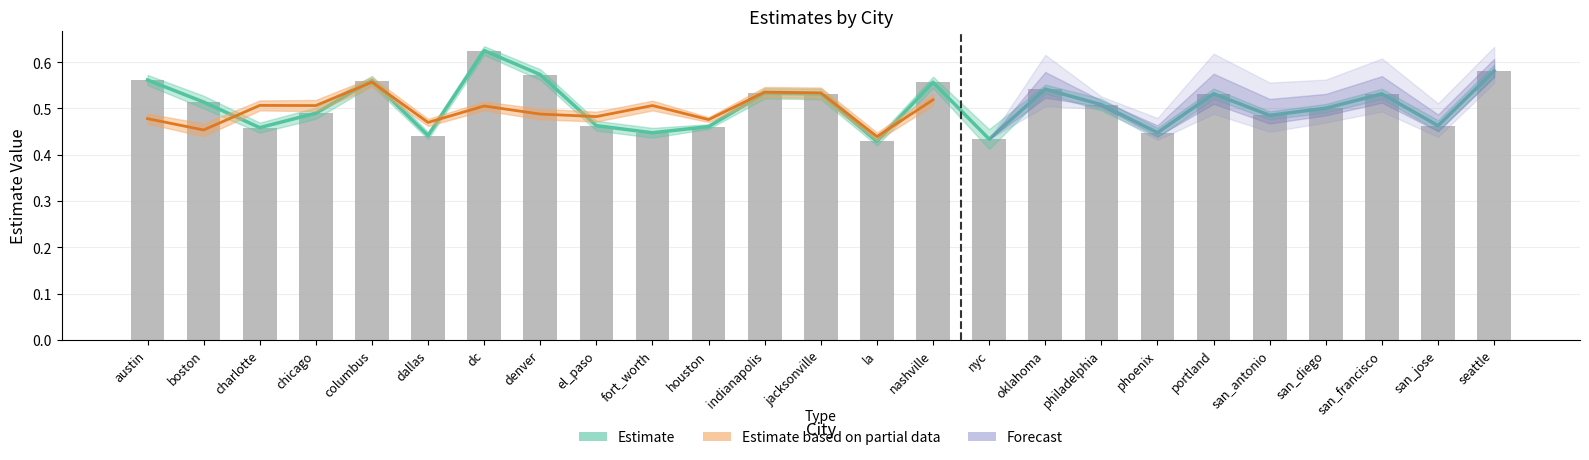

Reading left to right, extract all data points from this chart.

austin=0.6	boston=0.5	charlotte=0.5	chicago=0.5	columbus=0.6	dallas=0.4	dc=0.6	denver=0.6	el_paso=0.5	fort_worth=0.4	houston=0.5	indianapolis=0.5	jacksonville=0.5	la=0.4	nashville=0.6	nyc=0.4	oklahoma=0.5	philadelphia=0.5	phoenix=0.4	portland=0.5	san_antonio=0.5	san_diego=0.5	san_francisco=0.5	san_jose=0.5	seattle=0.6